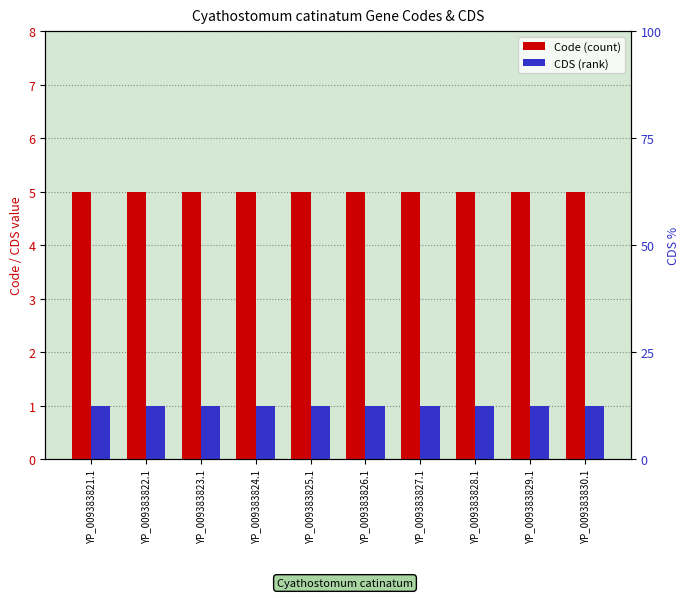

Rank the categories by Code value from lowest to highest.

YP_009383821.1, YP_009383822.1, YP_009383823.1, YP_009383824.1, YP_009383825.1, YP_009383826.1, YP_009383827.1, YP_009383828.1, YP_009383829.1, YP_009383830.1